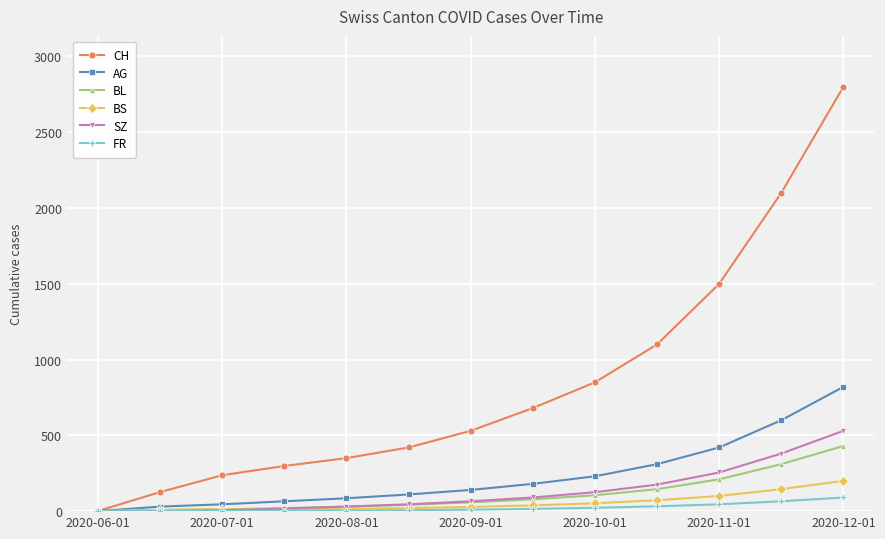

Which series has the largest total across all categories?

CH